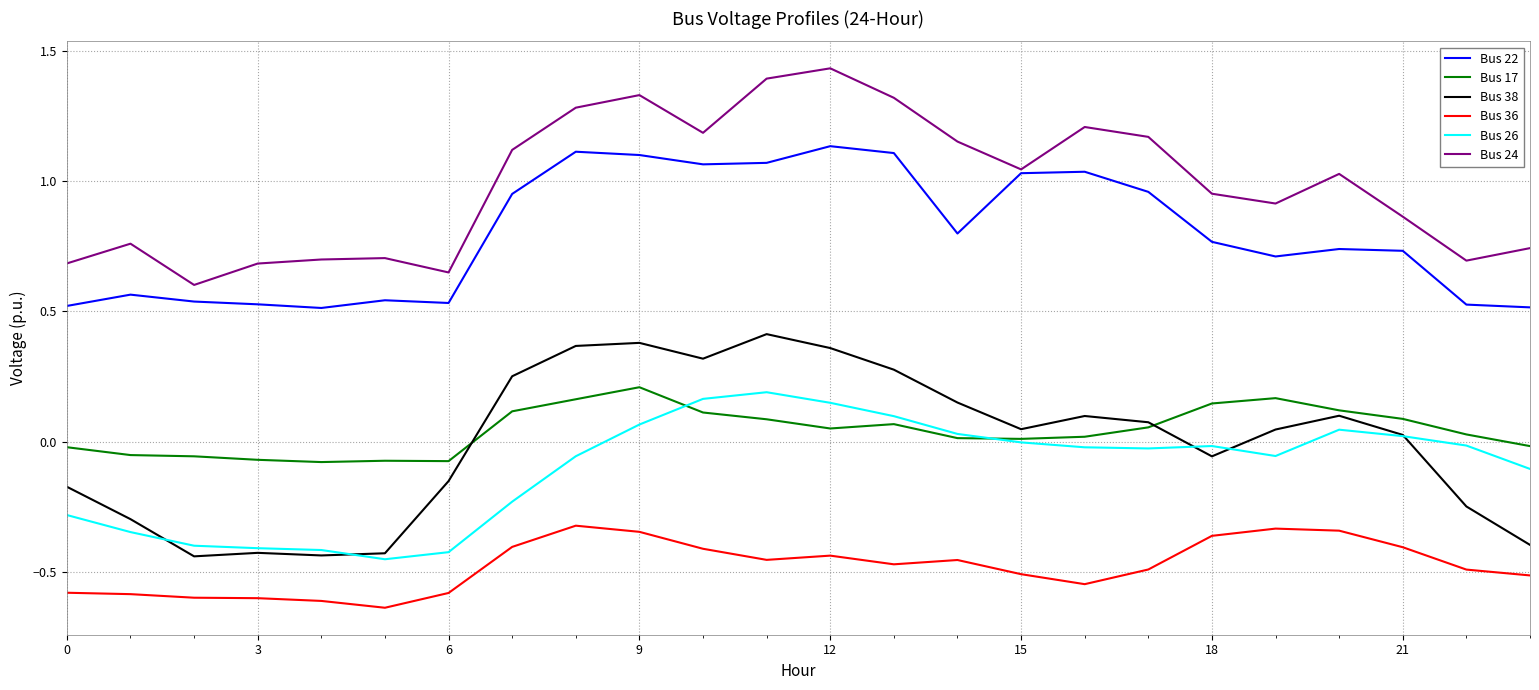

What are all the series names shown in the legend?

Bus 22, Bus 17, Bus 38, Bus 36, Bus 26, Bus 24